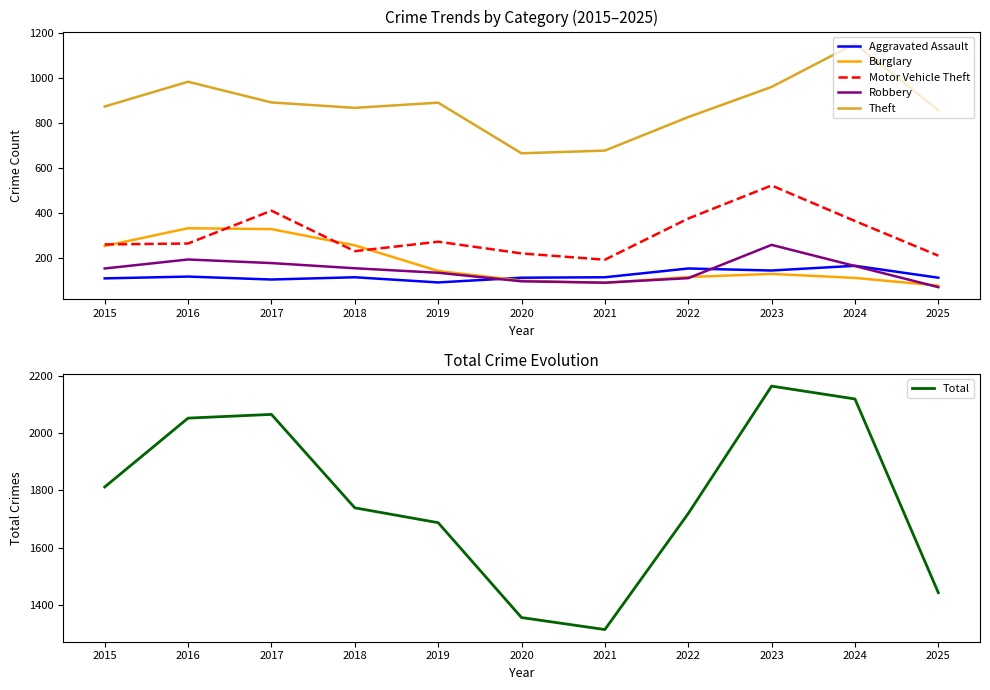

At how many categories does at least one series exceed 2009?

4